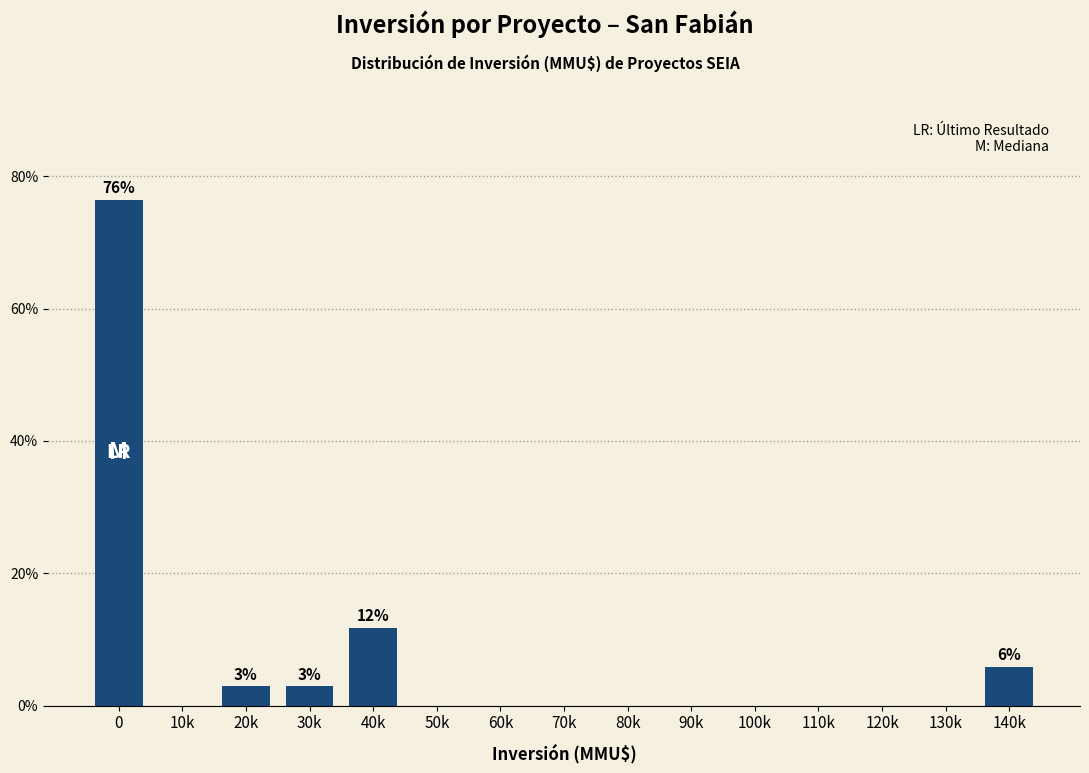

Reading right to left, transcribe all the data shown in this chart.

140k=5.9	130k=0.0	120k=0.0	110k=0.0	100k=0.0	90k=0.0	80k=0.0	70k=0.0	60k=0.0	50k=0.0	40k=11.8	30k=2.9	20k=2.9	10k=0.0	0=76.5